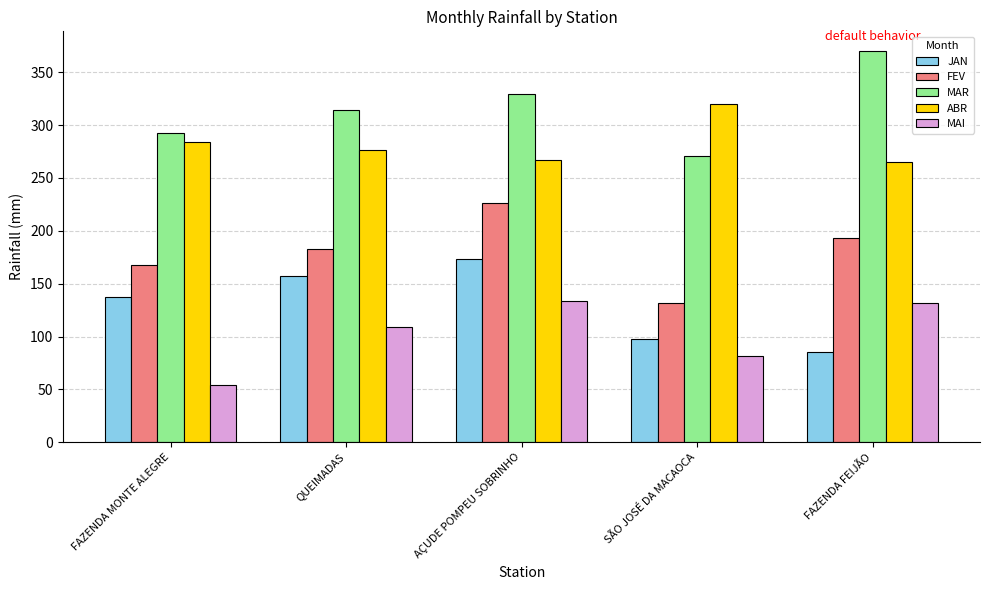

What is the sum of all MAI values?

509.9